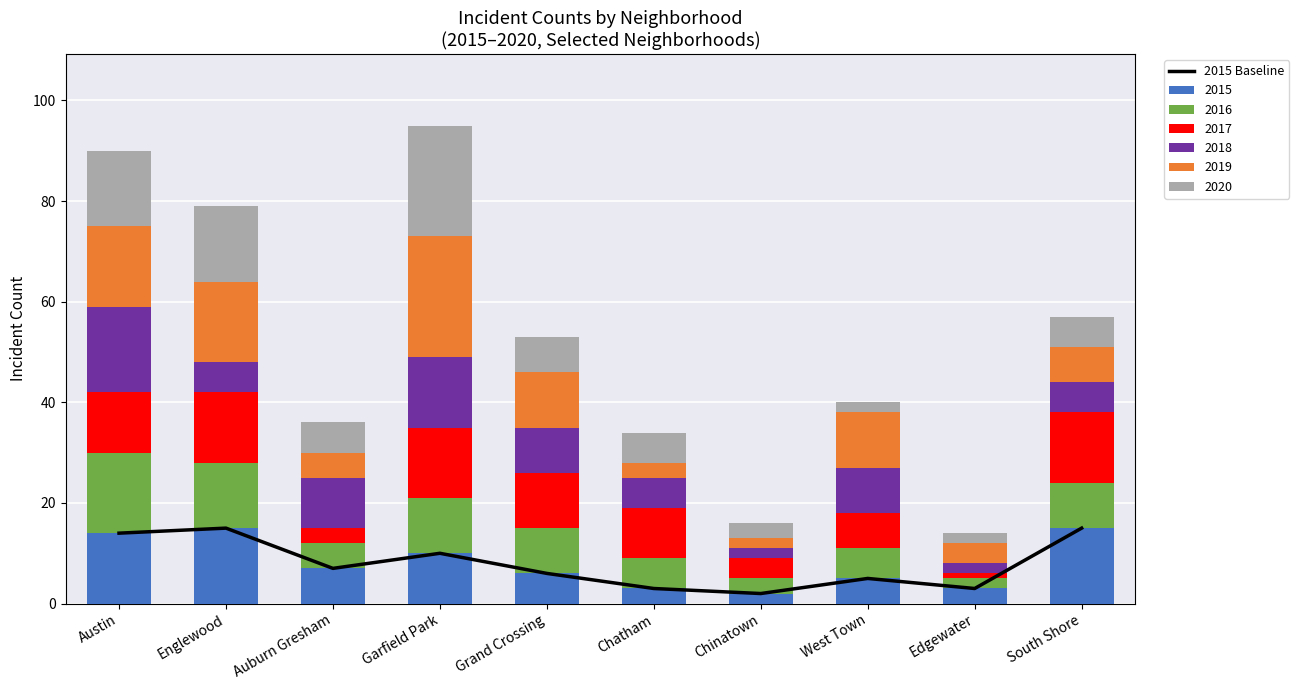

What is the difference between the maximum and minimum values?

13